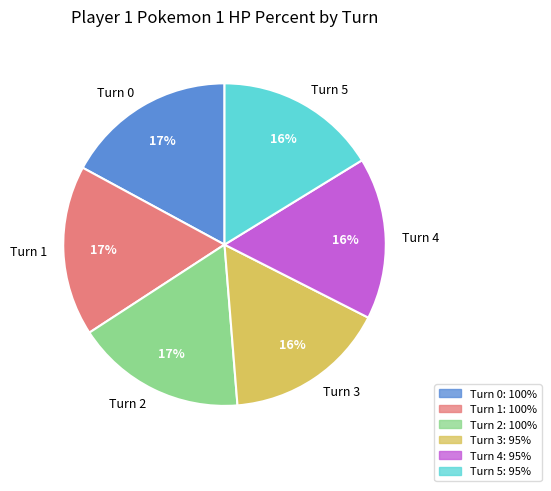

True or false: Turn 1 accounts for 4% of the total.

False